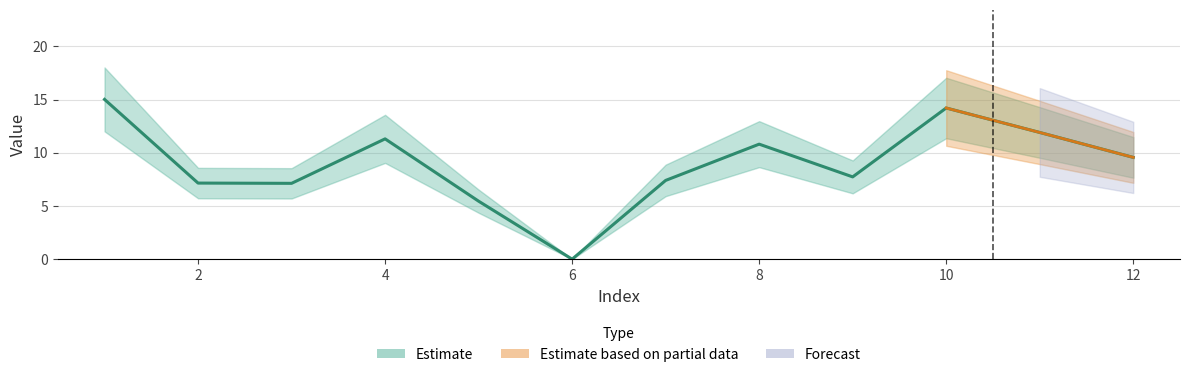

Is this an area chart (filled region under the line)?

No